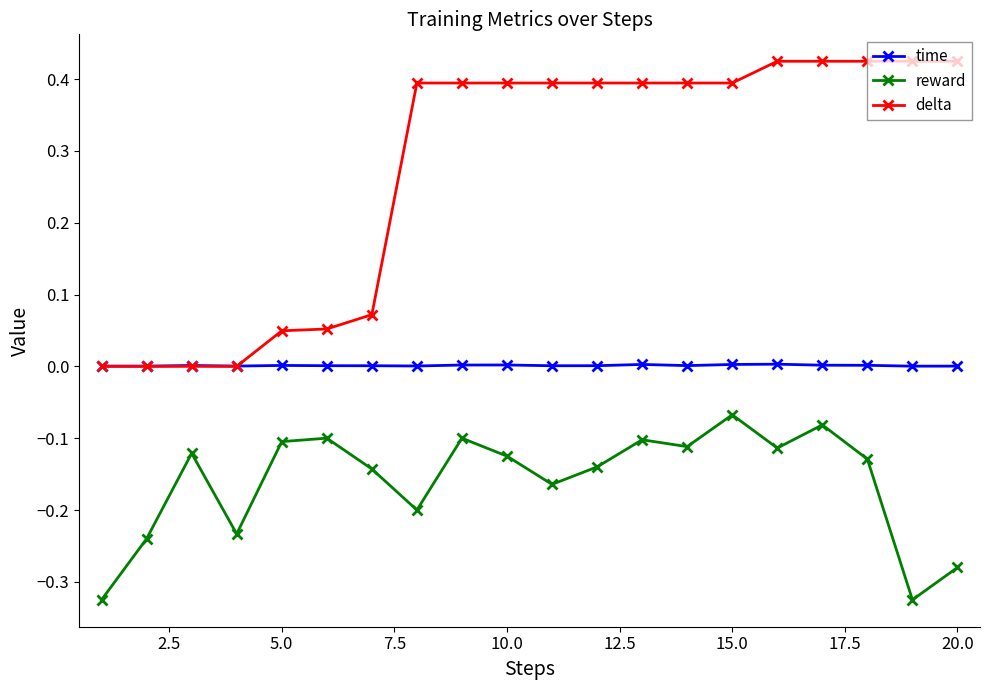

True or false: time and reward cross at least once.

False